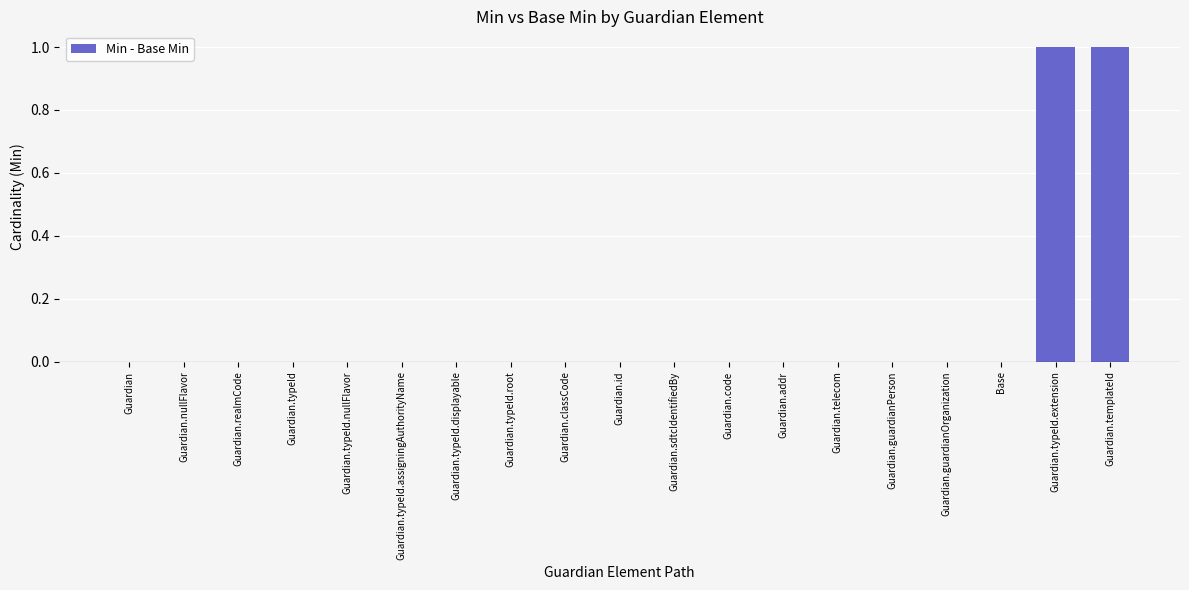

What is the sum of all values?

2